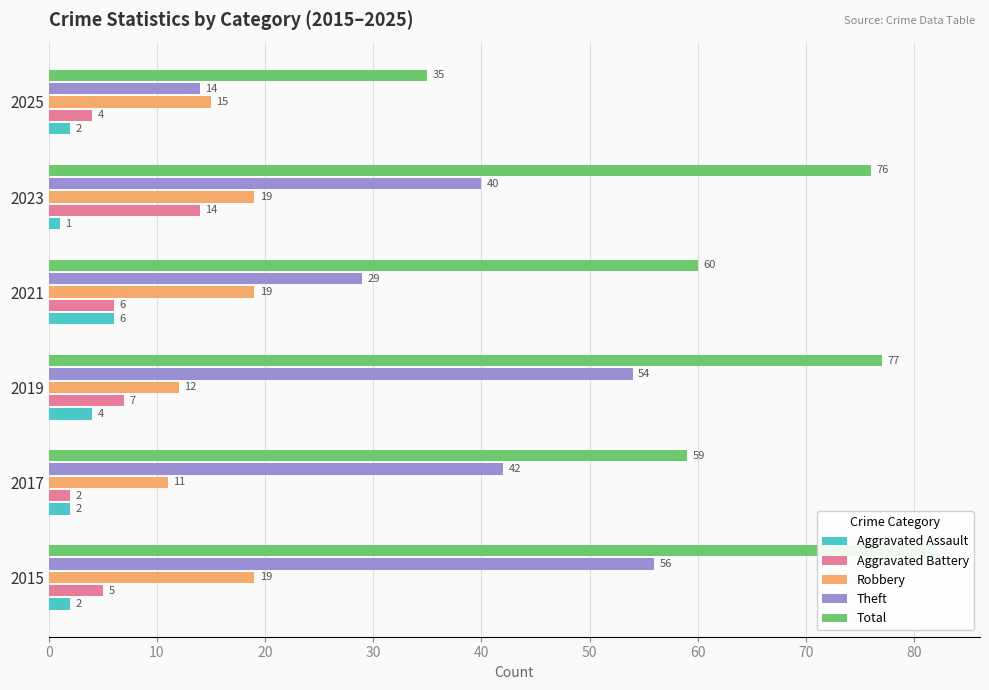

True or false: Total has a value of 58 at 2025.

False